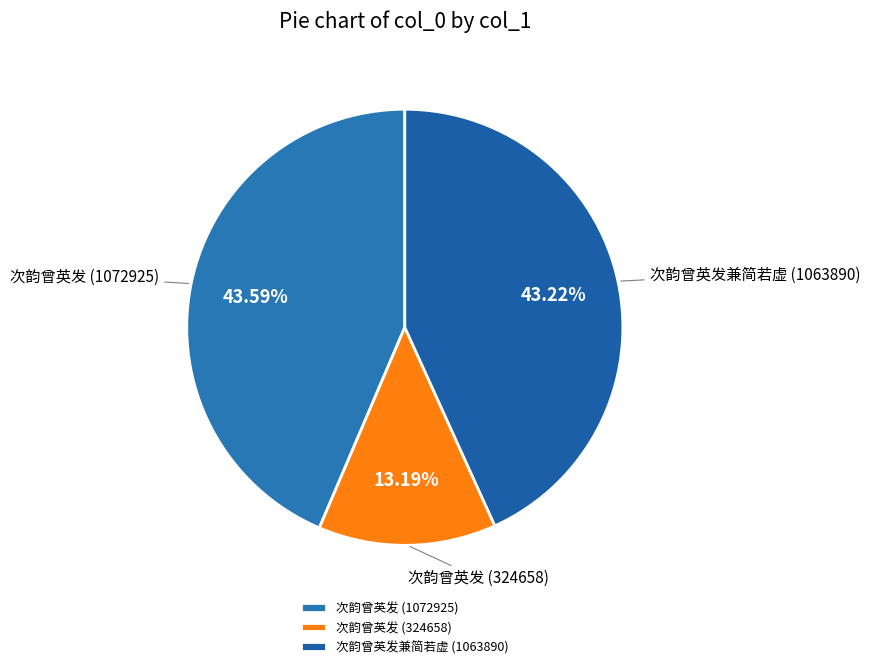

Is it true that 次韵曾英发 (1072925) is 33% of the pie?

False